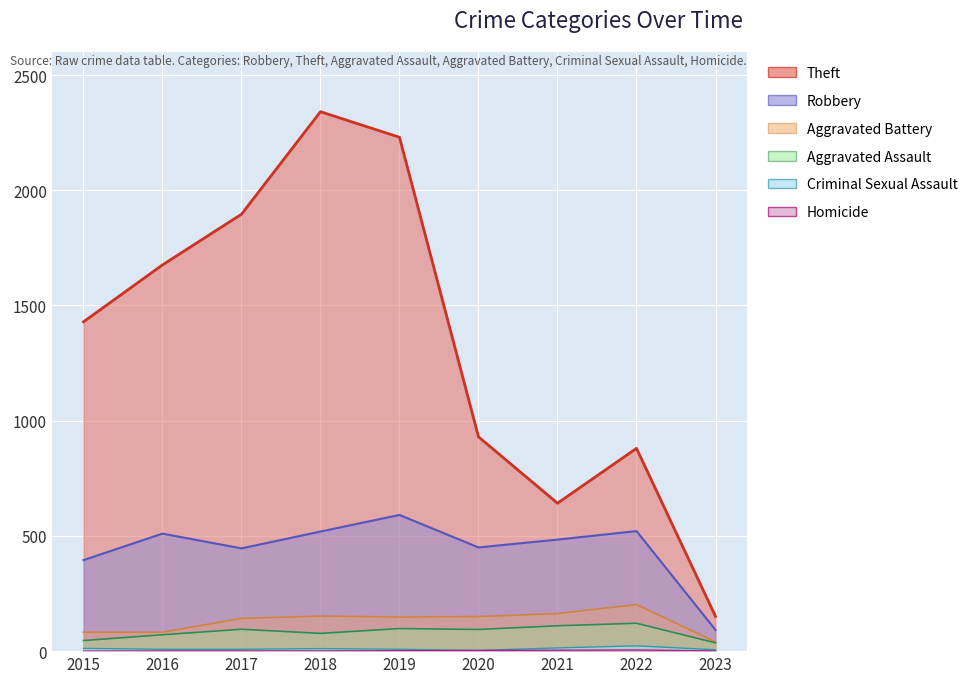

What is the sum of all Robbery values?

4008